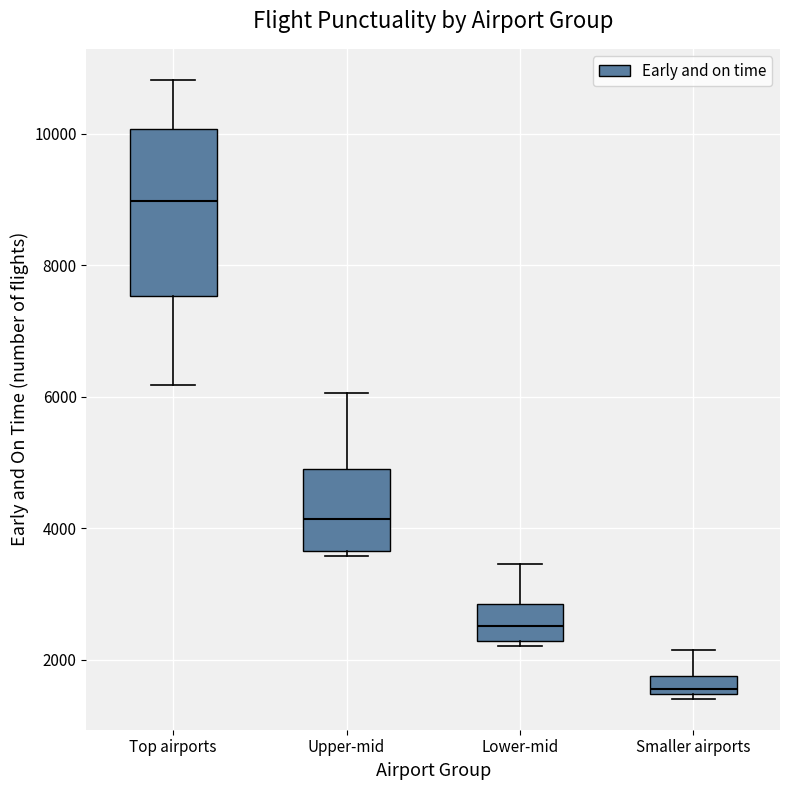

Which box has the highest median line?

Top airports